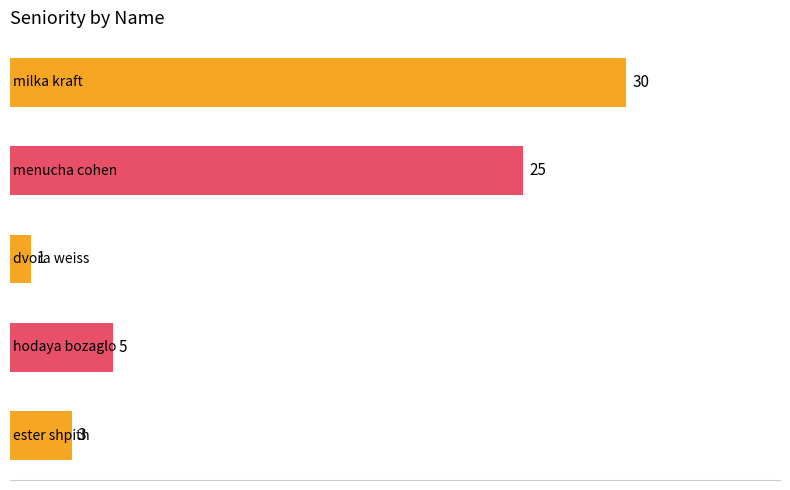

What is the difference between the maximum and minimum values?

29